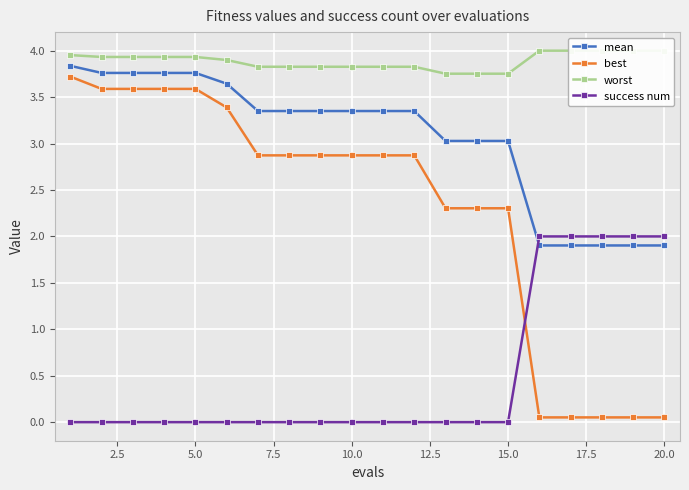

True or false: mean and best intersect in this chart.

False